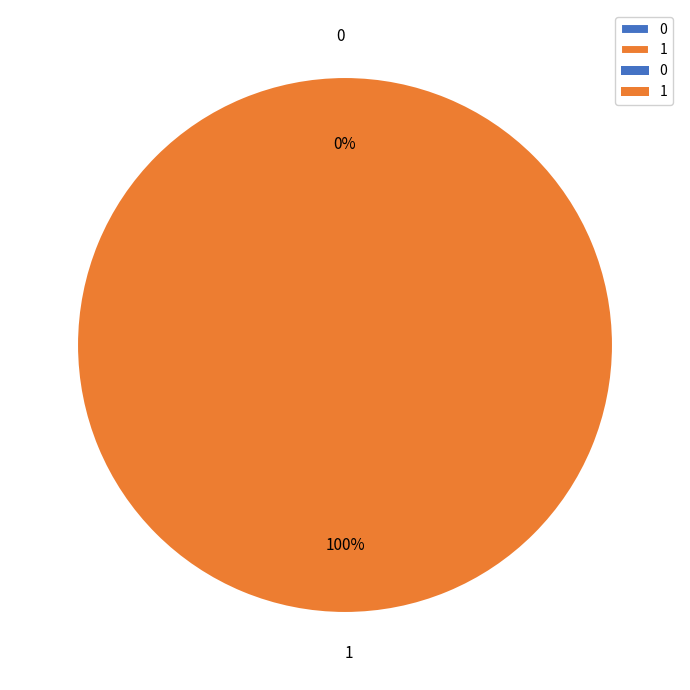

How much of the chart is everything except 0?

100.0%